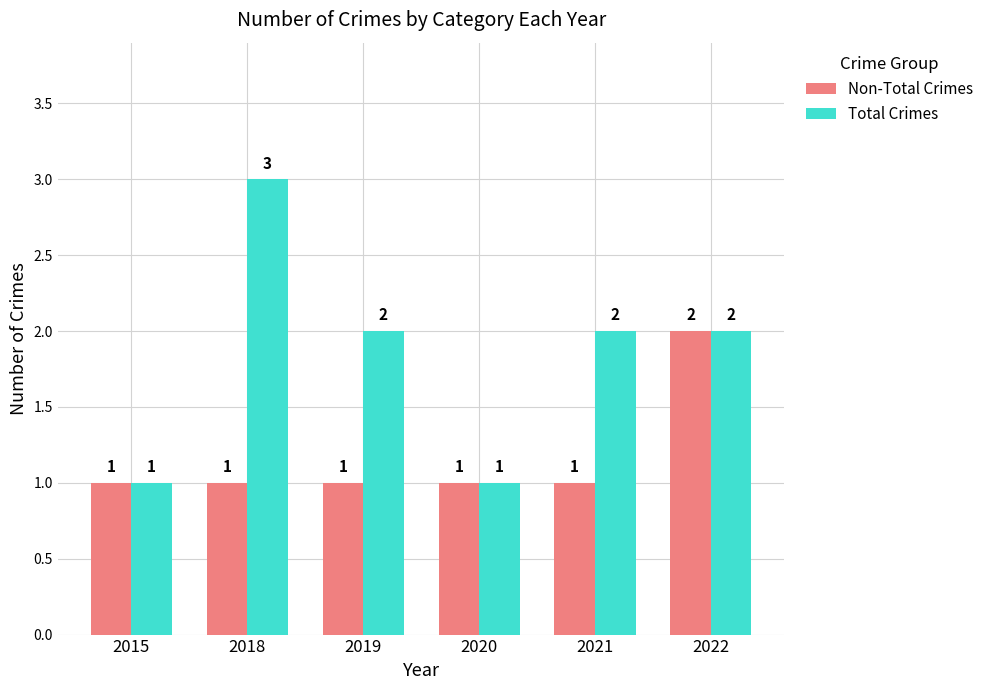

Which label corresponds to the largest value in the chart?

2018